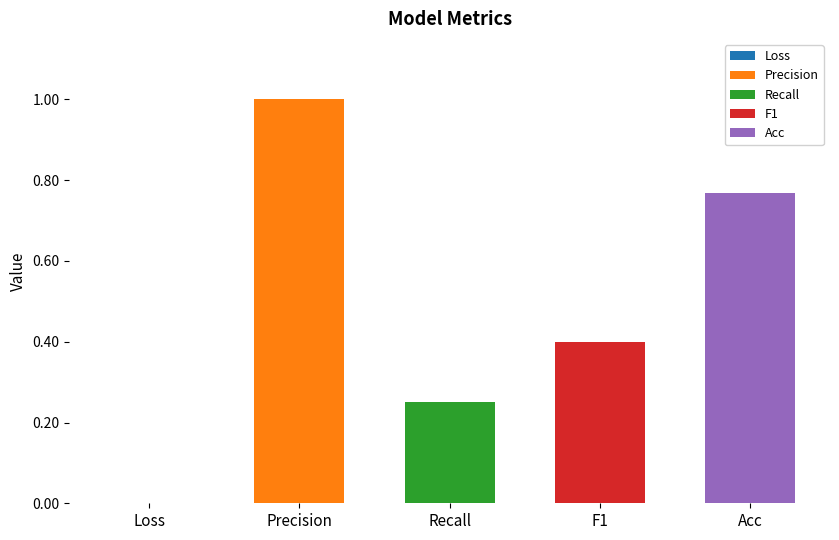

What is the sum of all values?

2.4